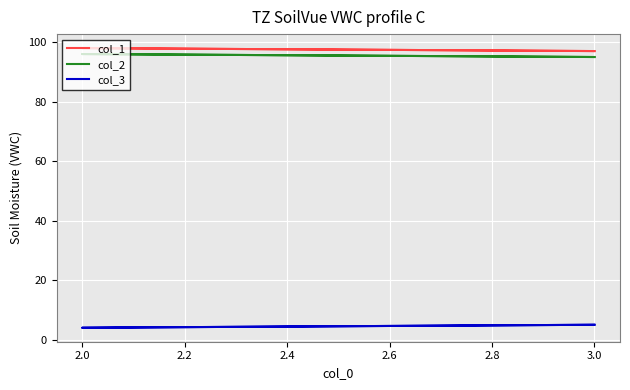

What is the lowest value of the col_2 series?

95